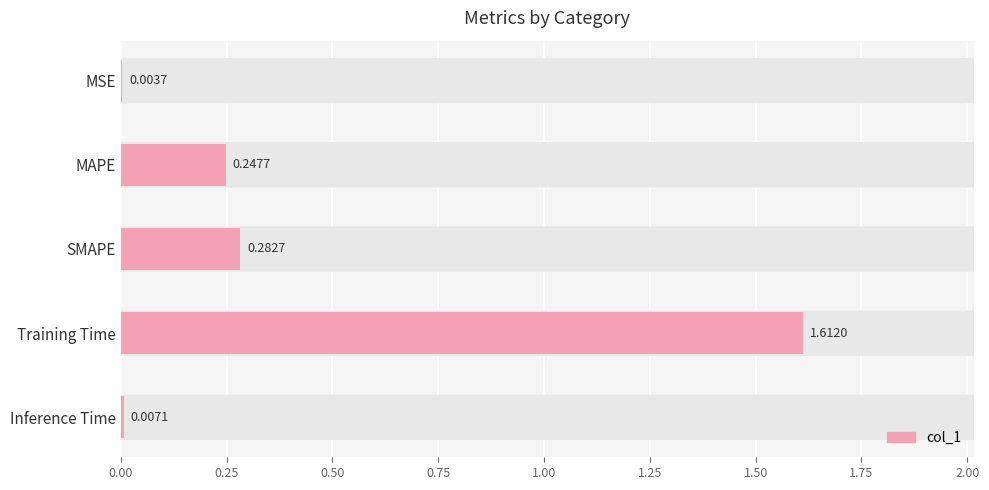

Which has a higher value, MAPE or MSE?

MAPE